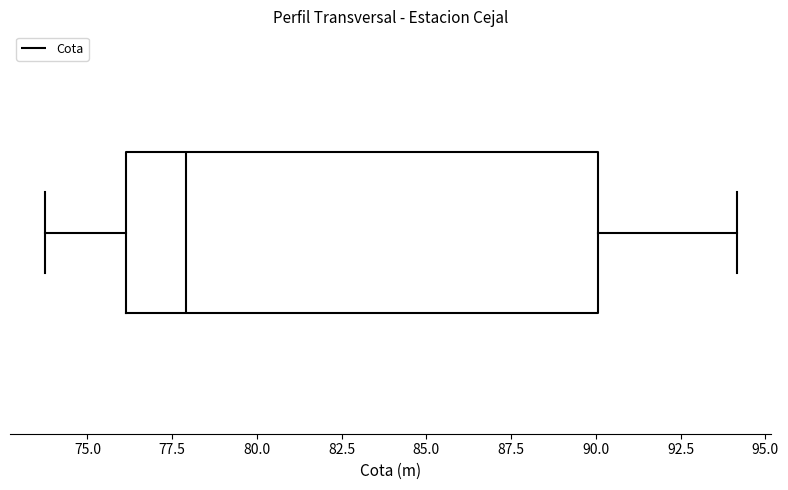

Where does the right whisker of the box end on the x-axis? The values are not printed on the chart, so give them approximately, as read against the axis.

94.0